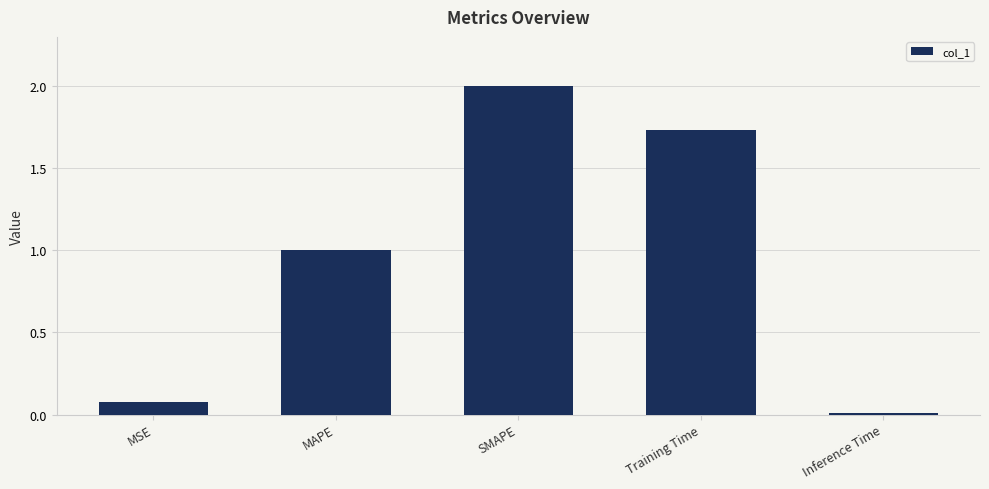

At which label does the data first exceed 1?

MAPE